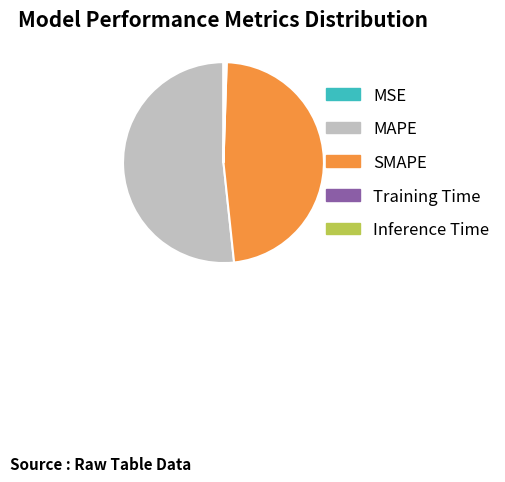

Is there any slice that represents more than half of the pie?

Yes